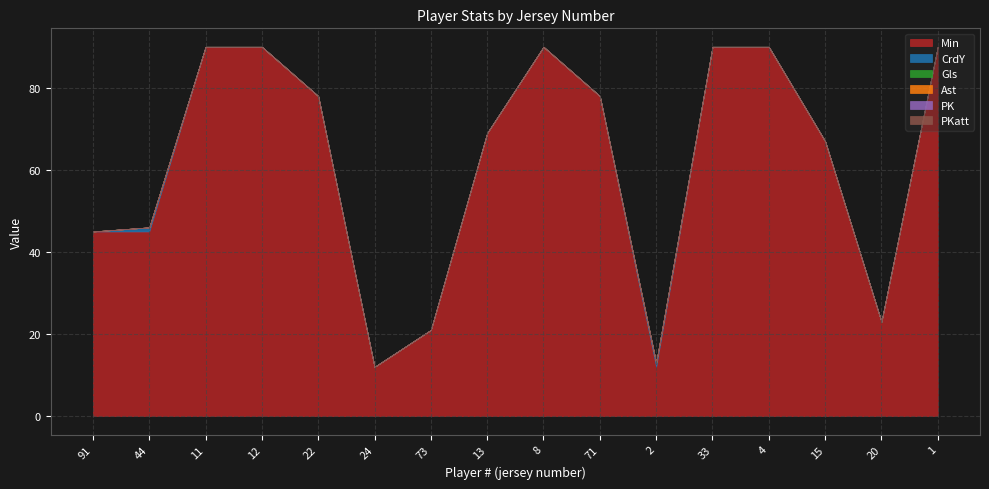

True or false: PK has a value of 0 at 71.

True